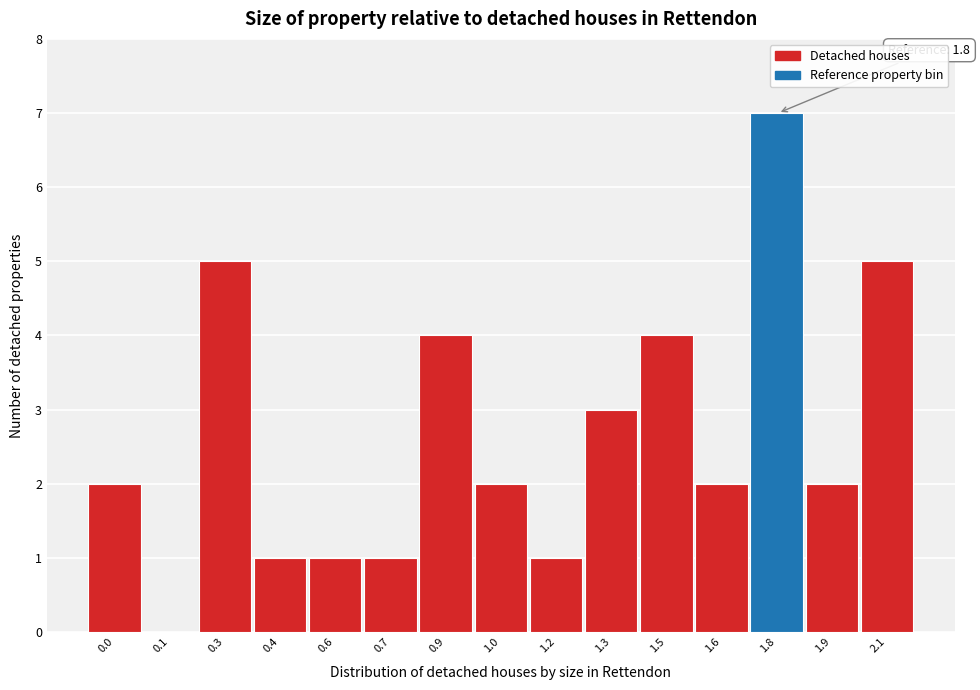

Reading right to left, list all the values displayed in this chart.

2.1=5	1.9=2	1.8=7	1.6=2	1.5=4	1.3=3	1.2=1	1.0=2	0.9=4	0.7=1	0.6=1	0.4=1	0.3=5	0.1=0	0.0=2